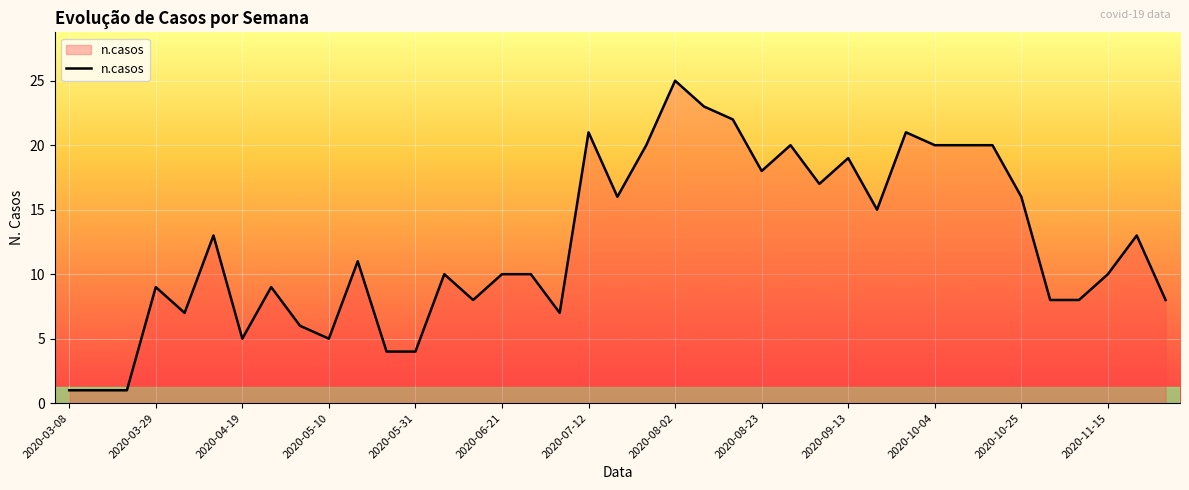

True or false: the data has more than 2 interior local peaks.

True